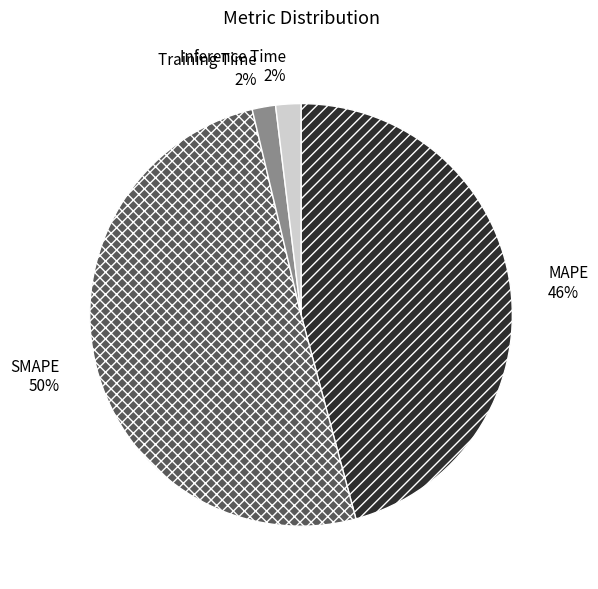

What is the majority slice?

SMAPE